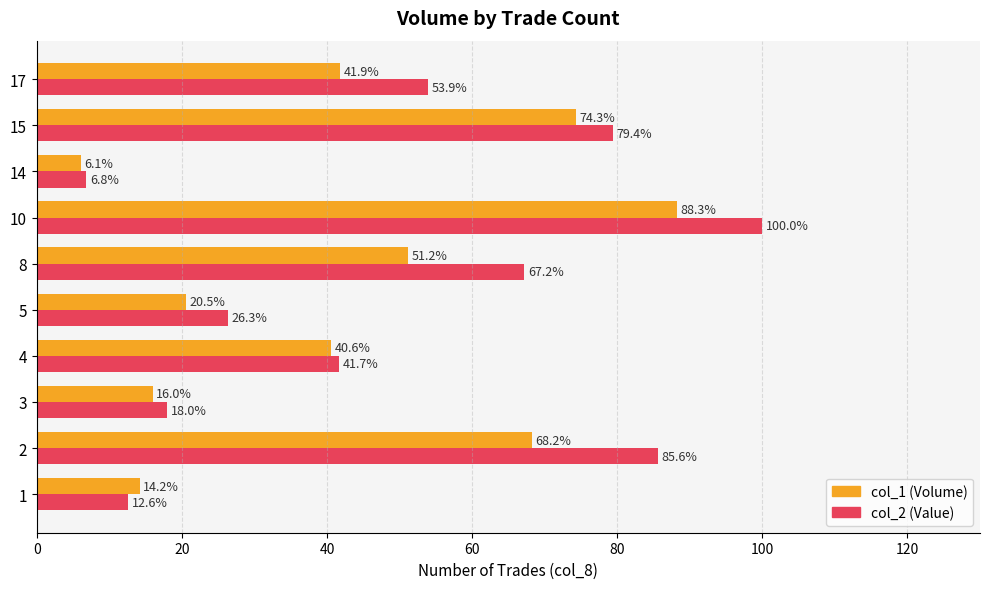

What is the spread (max minus min) of values at 17?

12.0